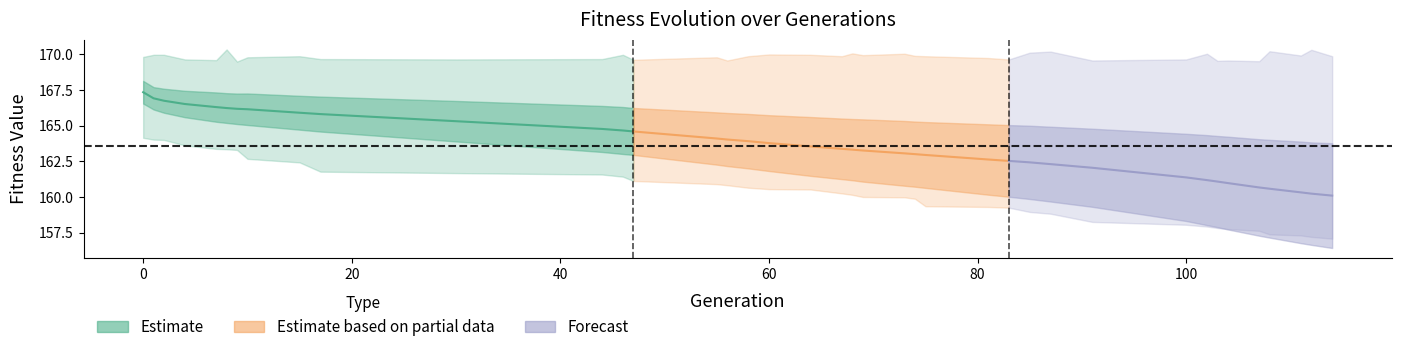

Reading left to right, transcribe all the data shown in this chart.

min: 0=164.1	1=164.0	2=164.0	4=163.6	7=163.4	8=163.3	9=163.3	10=162.7	15=162.4	17=161.8	30=161.7	44=161.6	46=161.4	47=161.1	55=160.9	56=160.8	58=160.6	60=160.5	64=160.5	67=160.2	68=160.1	69=160.0	73=160.0	74=159.9	75=159.3	81=159.3	83=159.2	85=158.9	87=158.8	91=158.2	100=158.0	102=157.9	103=157.8	104=157.7	107=157.6	108=157.4	111=157.3	112=157.2	114=157.1
max: 0=169.8	1=170.0	2=170.0	4=169.6	7=169.6	8=170.3	9=169.5	10=169.8	15=169.9	17=169.7	30=169.6	44=169.7	46=170.0	47=169.6	55=169.8	56=169.6	58=169.9	60=170.0	64=170.0	67=169.9	68=170.1	69=169.9	73=170.0	74=169.9	75=169.9	81=169.7	83=169.6	85=170.1	87=170.2	91=169.6	100=169.6	102=170.0	103=169.5	104=169.6	107=169.5	108=170.2	111=169.9	112=170.3	114=169.9
avg: 0=167.3	1=166.9	2=166.7	4=166.5	7=166.3	8=166.2	9=166.2	10=166.1	15=165.9	17=165.8	30=165.3	44=164.8	46=164.7	47=164.6	55=164.1	56=164.0	58=163.9	60=163.8	64=163.5	67=163.4	68=163.3	69=163.3	73=163.1	74=163.0	75=162.9	81=162.6	83=162.5	85=162.4	87=162.3	91=162.0	100=161.4	102=161.2	103=161.1	104=161.0	107=160.7	108=160.6	111=160.3	112=160.2	114=160.1
std: 0=0.8	1=0.8	2=0.8	4=0.9	7=1.0	8=1.0	9=1.1	10=1.1	15=1.2	17=1.2	30=1.4	44=1.6	46=1.6	47=1.6	55=1.8	56=1.9	58=1.9	60=2.0	64=2.1	67=2.1	68=2.1	69=2.2	73=2.3	74=2.3	75=2.3	81=2.5	83=2.5	85=2.6	87=2.6	91=2.7	100=3.1	102=3.2	103=3.2	104=3.3	107=3.4	108=3.4	111=3.6	112=3.6	114=3.7